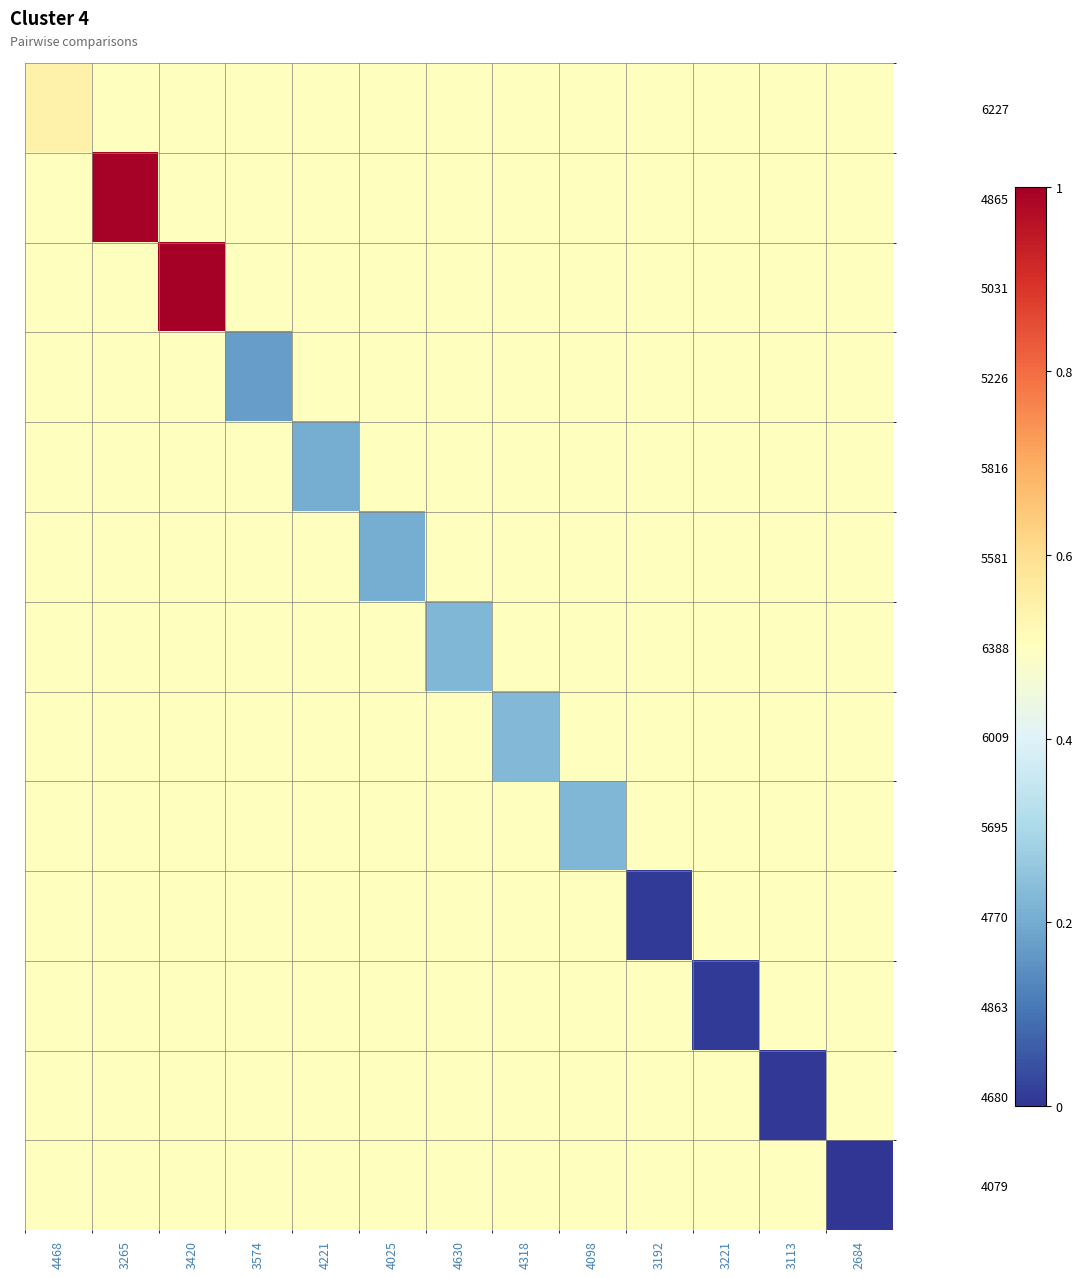

Which category has the lowest value across all series?

2684